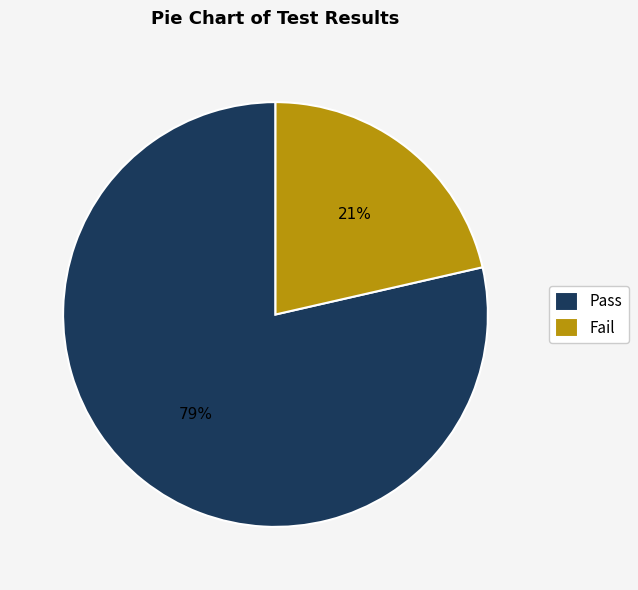

To the nearest percent, what percentage of the pie is Pass?

79%